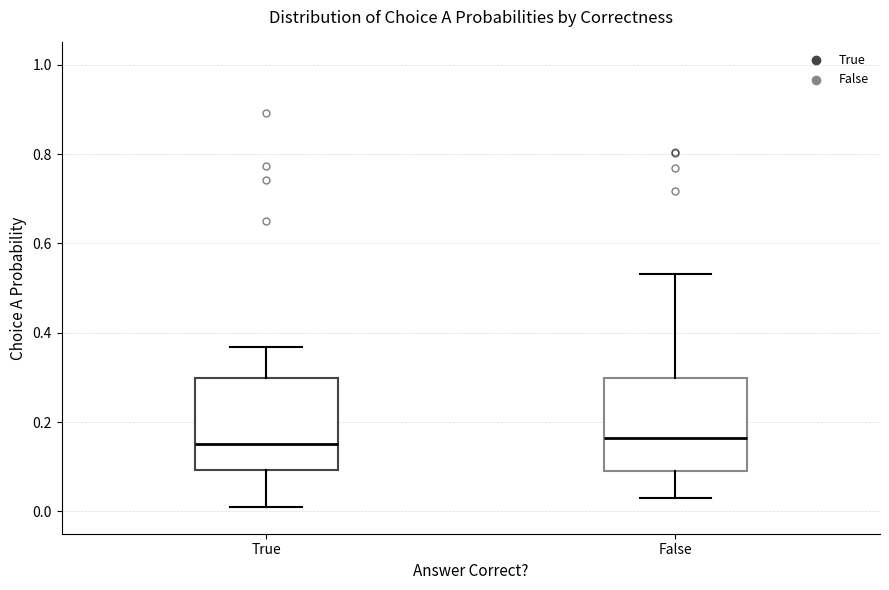

Reading left to right, transcribe this box plot: for each box, give where its median line is, the range the box spans, and where its two whiskers end, as read against the y-axis. The values are not printed on the chart, so give them approximately, as read against the axis.

True: median 0.16, box 0.10 to 0.30, whiskers 0.02 to 0.36
False: median 0.16, box 0.10 to 0.30, whiskers 0.04 to 0.54